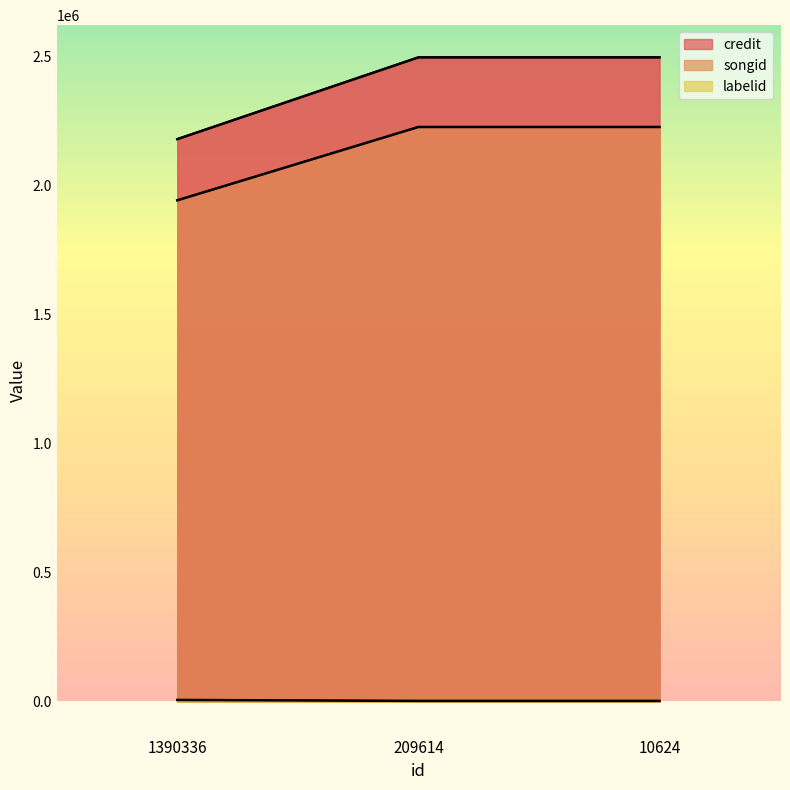

At which label does credit reach its minimum?

1390336